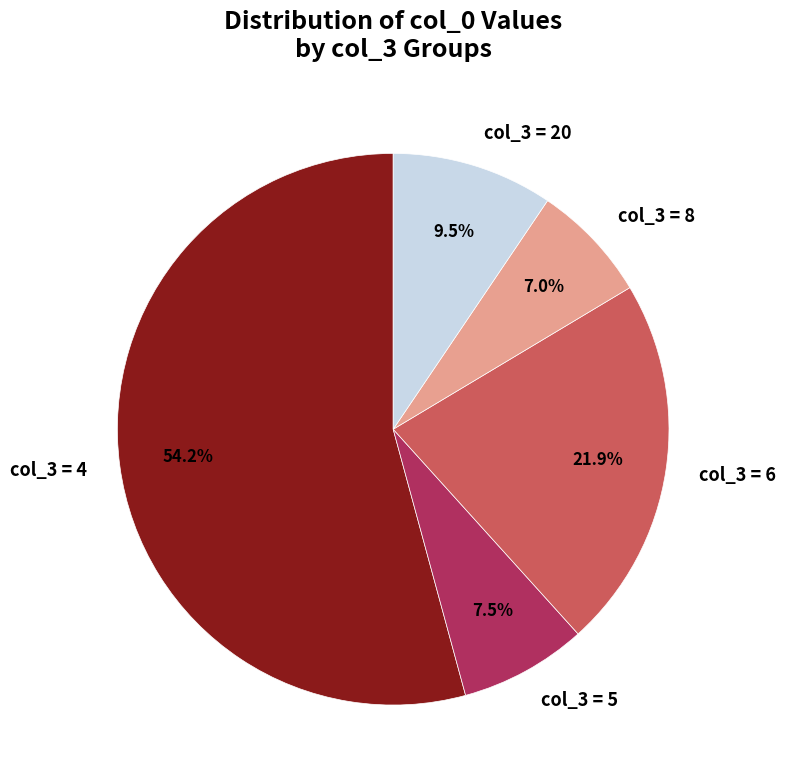

Do col_3 = 5 and col_3 = 6 together represent more than half of the pie?

No